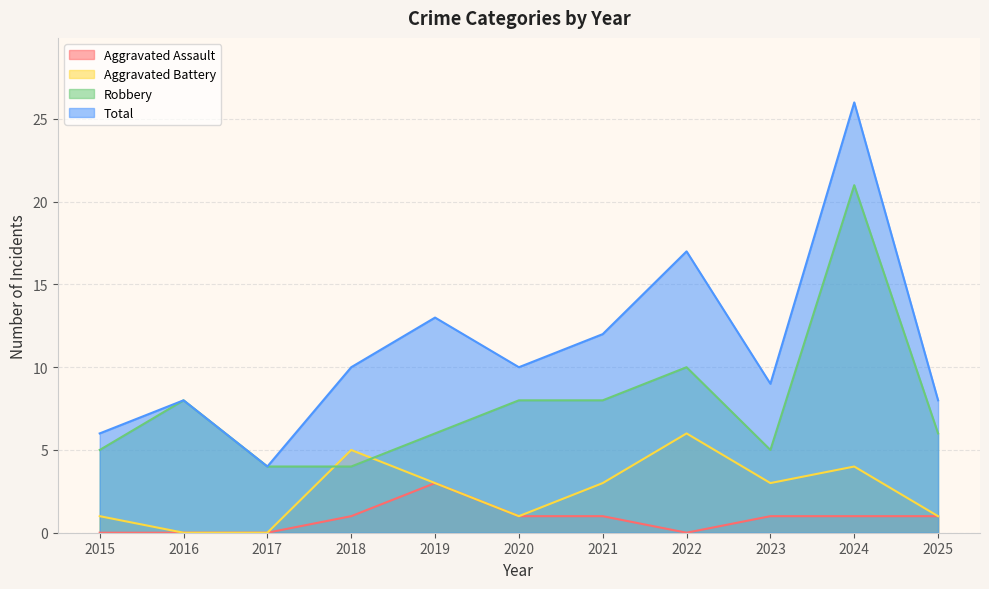

True or false: Robbery and Aggravated Battery intersect in this chart.

True